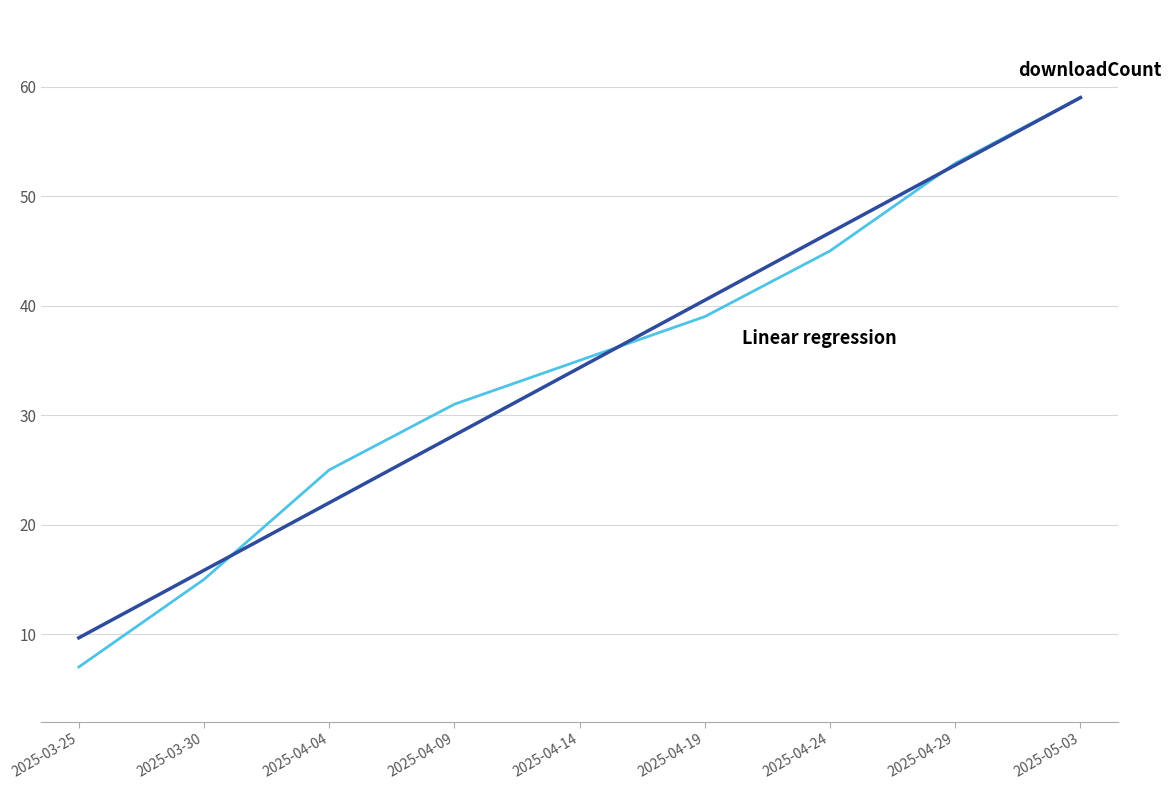

Reading left to right, transcribe all the data shown in this chart.

downloadCount: 7.0	15.0	25.0	31.0	35.0	39.0	45.0	53.0	59.0
Linear regression: 9.7	15.8	22.0	28.2	34.3	40.5	46.7	52.8	59.0